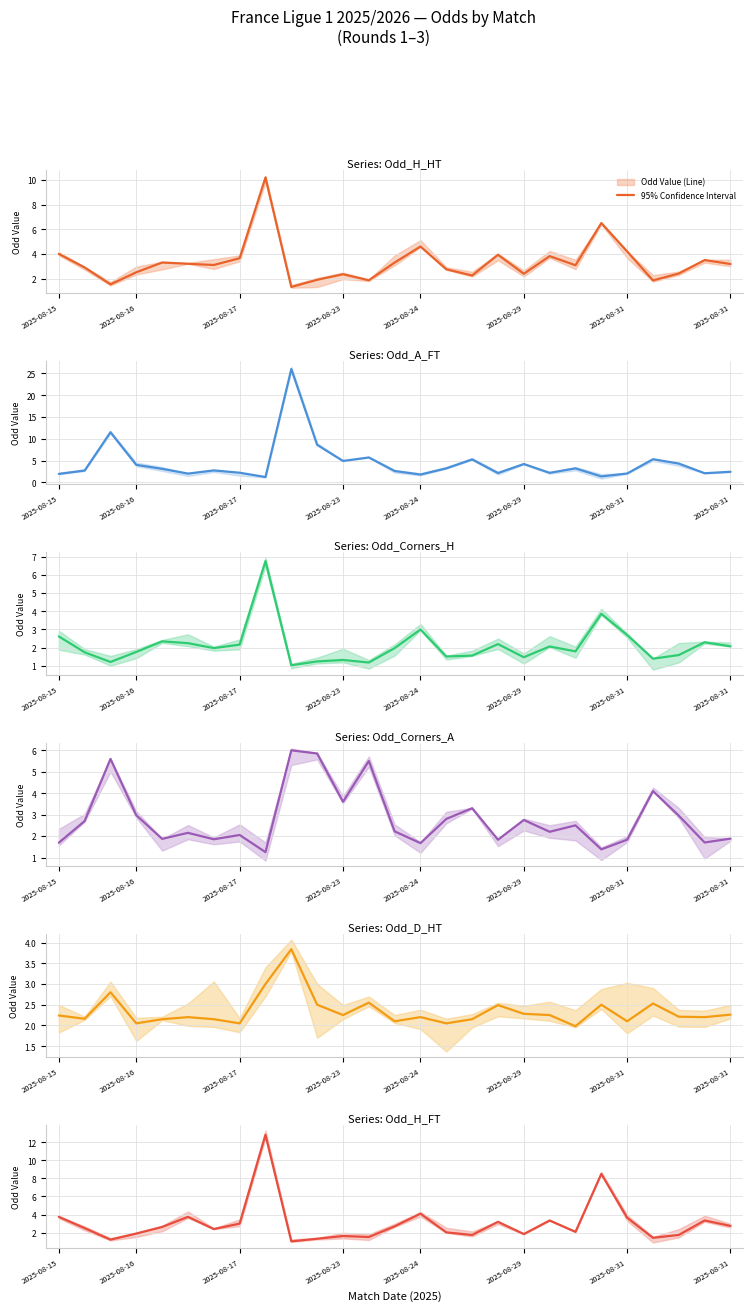

What is the difference between the second highest and second lowest values in the Odd_H_FT series?

7.3